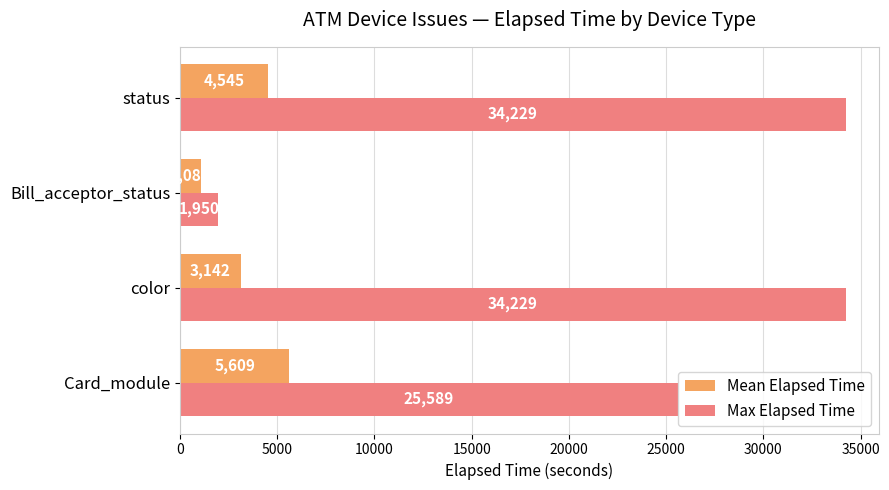

Which series has the largest range (max minus min)?

Max Elapsed Time